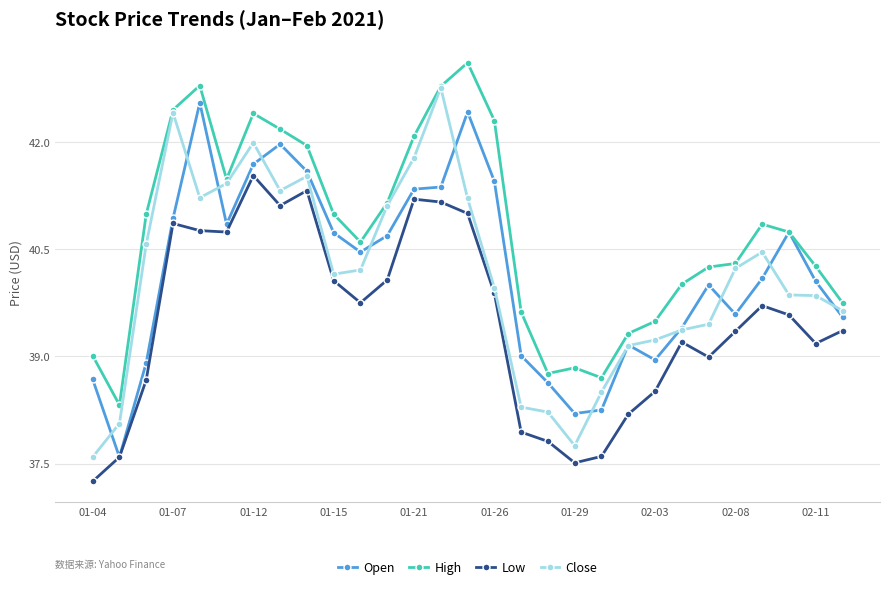

What are all the series names shown in the legend?

Open, High, Low, Close